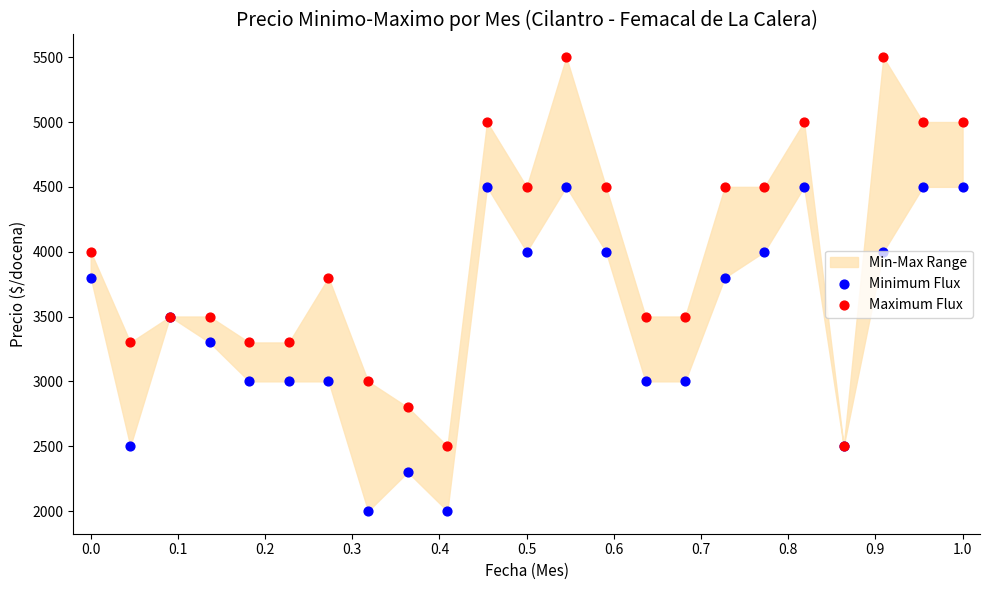

At how many categories does at least one series exceed 2448?

23